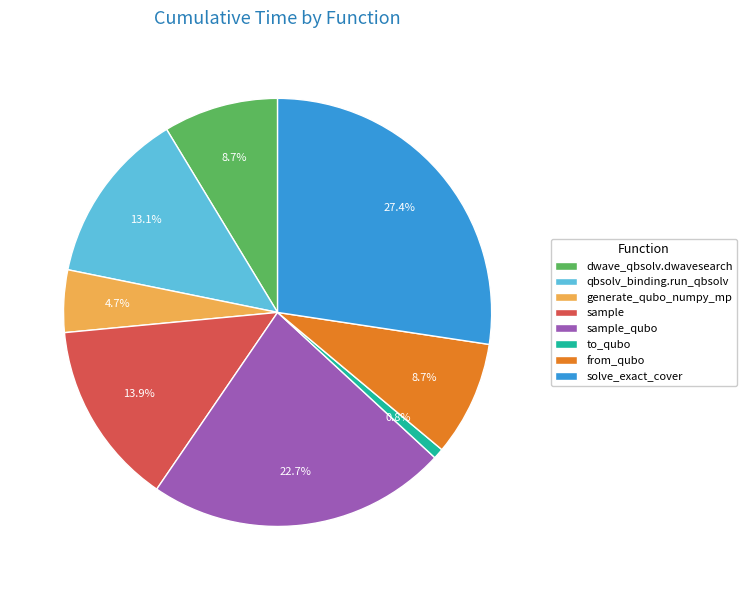

Is the sum of sample_qubo and generate_qubo_numpy_mp greater than half?

No